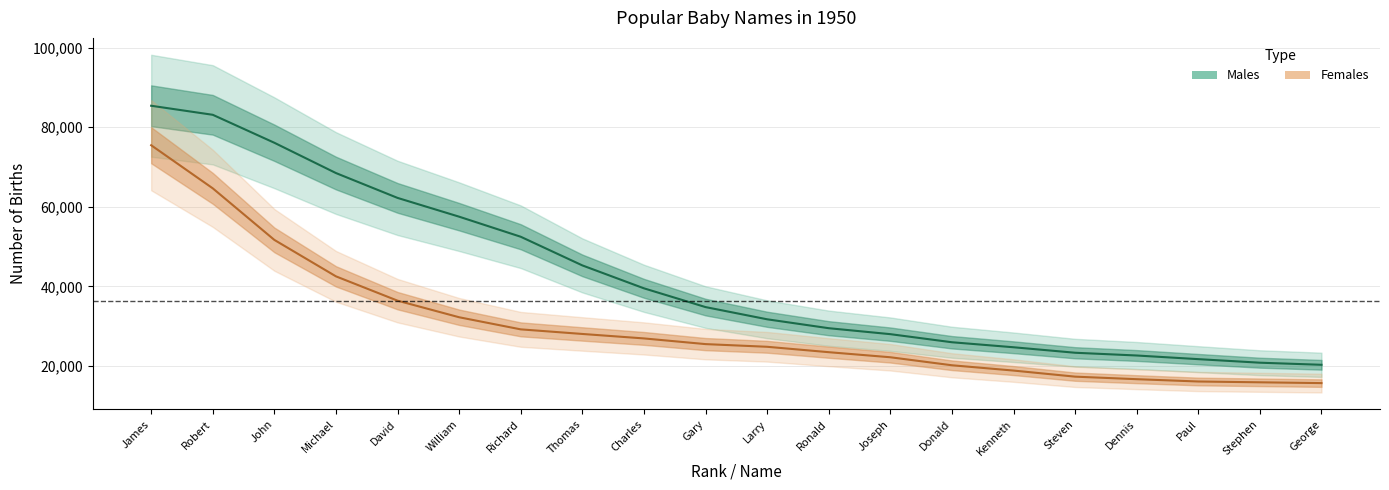

What is the difference between the Females values at Dennis and Stephen?

783.7